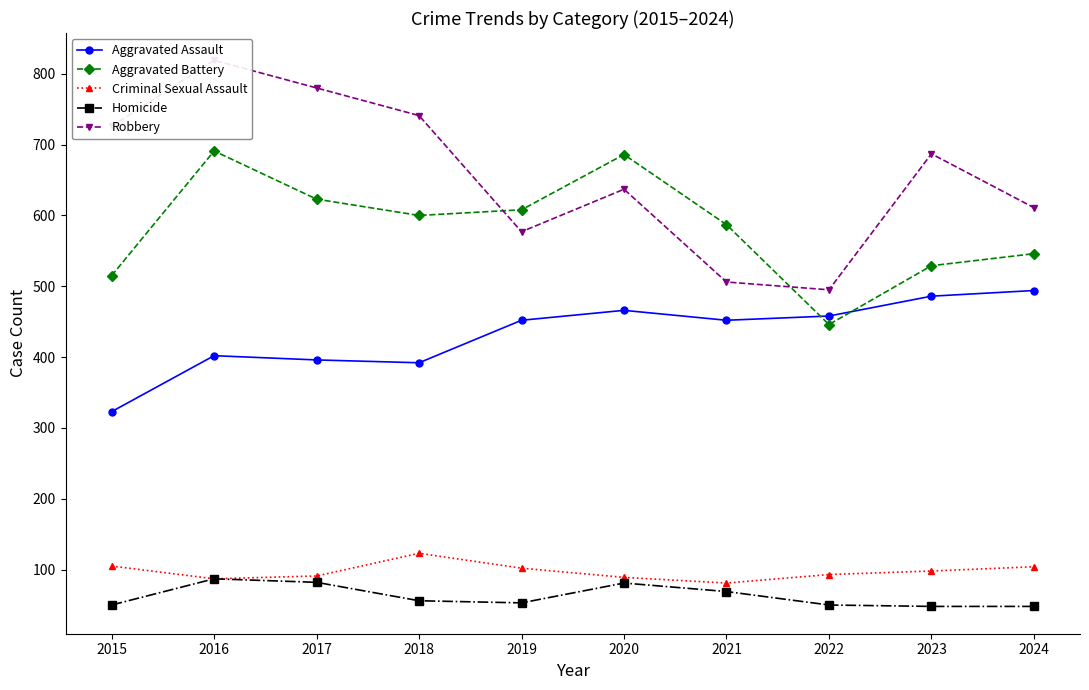

What is the greatest value displayed?

819